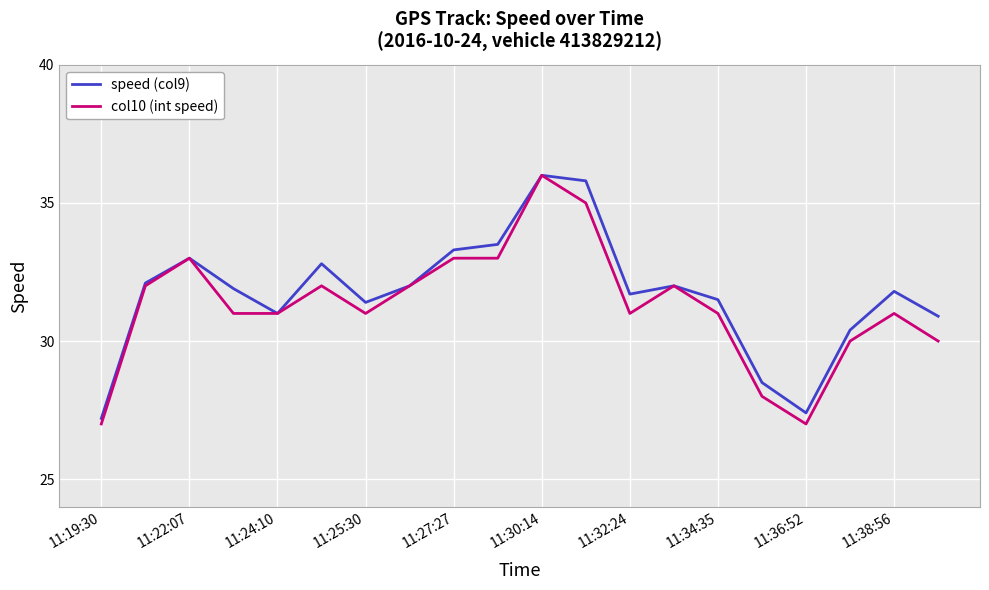

What are all the series names shown in the legend?

speed (col9), col10 (int speed)